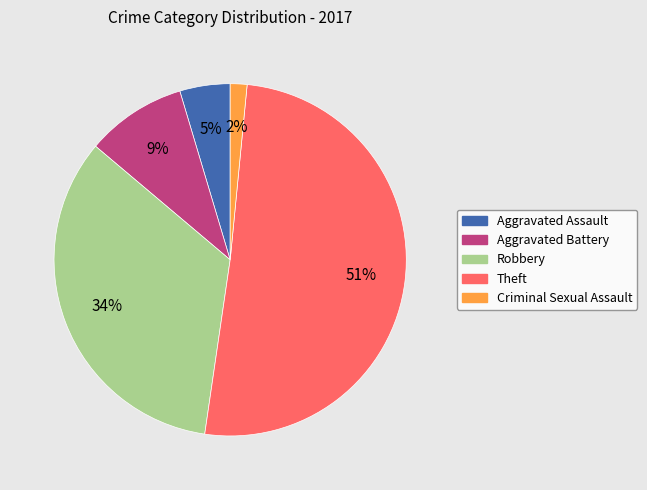

Does Theft represent more than half of the total?

Yes